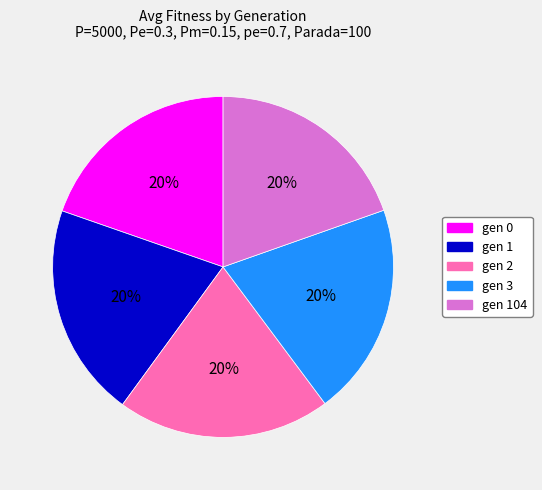

Does any single category account for the majority?

No